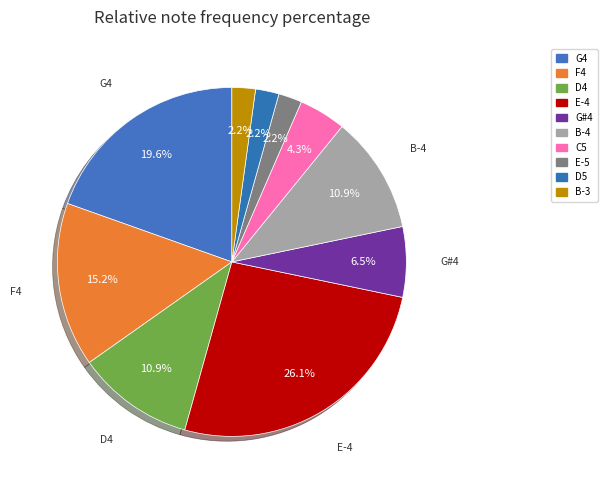

Do G4 and D5 together represent more than half of the pie?

No